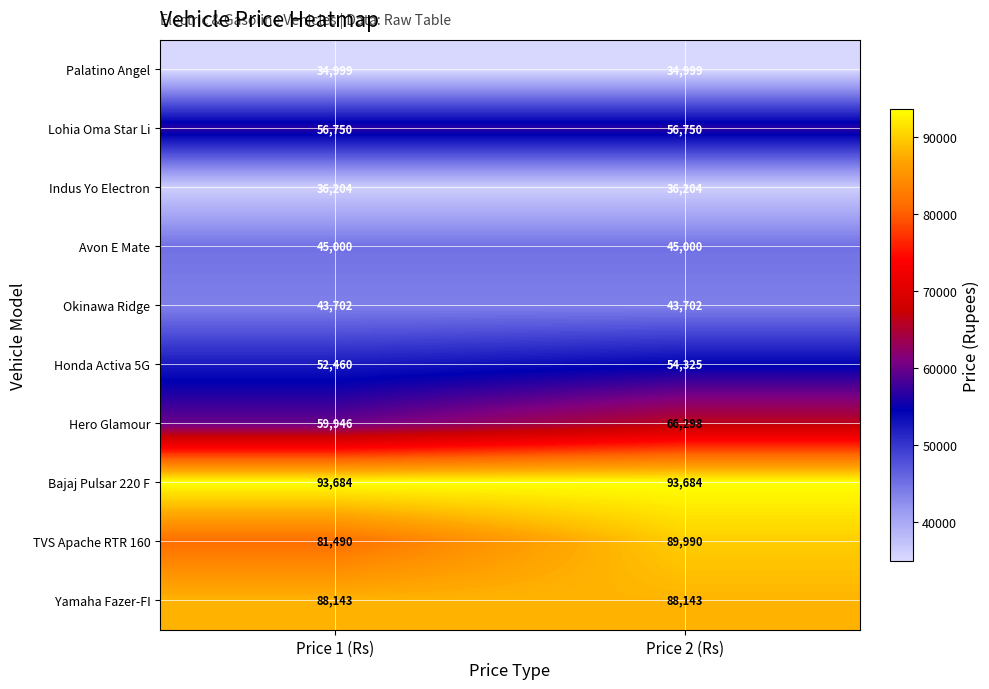

Reading left to right, what are all the values shown in this chart?

Palatino Angel: Price 1 (Rs)=34999	Price 2 (Rs)=34999
Lohia Oma Star Li: Price 1 (Rs)=56750	Price 2 (Rs)=56750
Indus Yo Electron: Price 1 (Rs)=36204	Price 2 (Rs)=36204
Avon E Mate: Price 1 (Rs)=45000	Price 2 (Rs)=45000
Okinawa Ridge: Price 1 (Rs)=43702	Price 2 (Rs)=43702
Honda Activa 5G: Price 1 (Rs)=52460	Price 2 (Rs)=54325
Hero Glamour: Price 1 (Rs)=59946	Price 2 (Rs)=66298
Bajaj Pulsar 220 F: Price 1 (Rs)=93684	Price 2 (Rs)=93684
TVS Apache RTR 160: Price 1 (Rs)=81490	Price 2 (Rs)=89990
Yamaha Fazer-FI: Price 1 (Rs)=88143	Price 2 (Rs)=88143